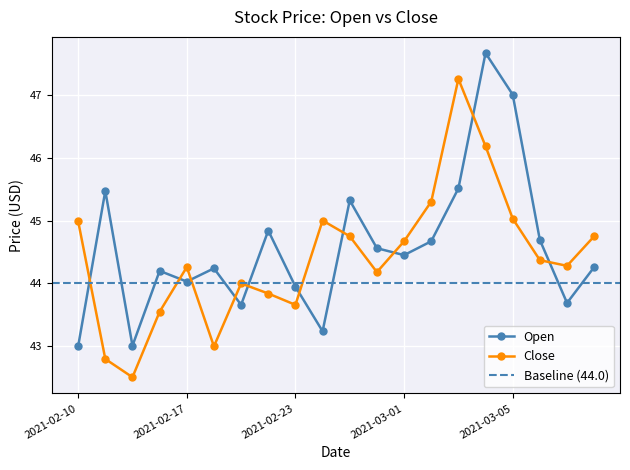

At which label does Open reach its peak?

2021-03-04